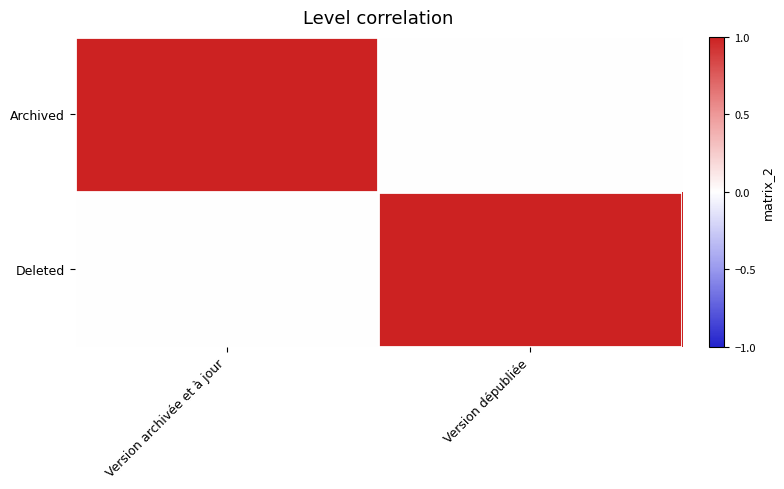

Reading left to right, transcribe all the data shown in this chart.

Archived: Version archivée et à jour=1	Version dépubliée=0
Deleted: Version archivée et à jour=0	Version dépubliée=1